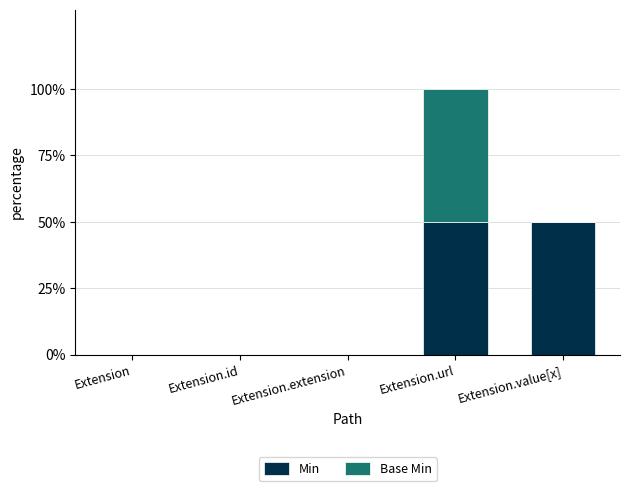

What is the approximate value of Min at Extension.url?

1